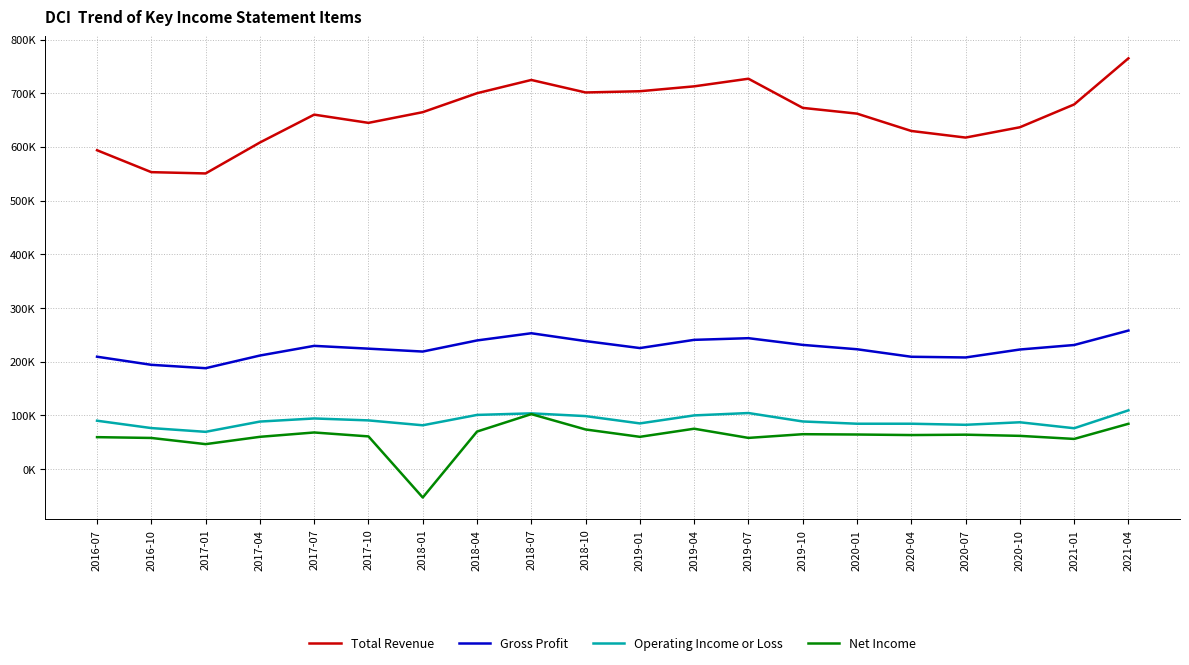

At 2017-10, list the series in order from smallest to largest.

Net Income, Operating Income or Loss, Gross Profit, Total Revenue